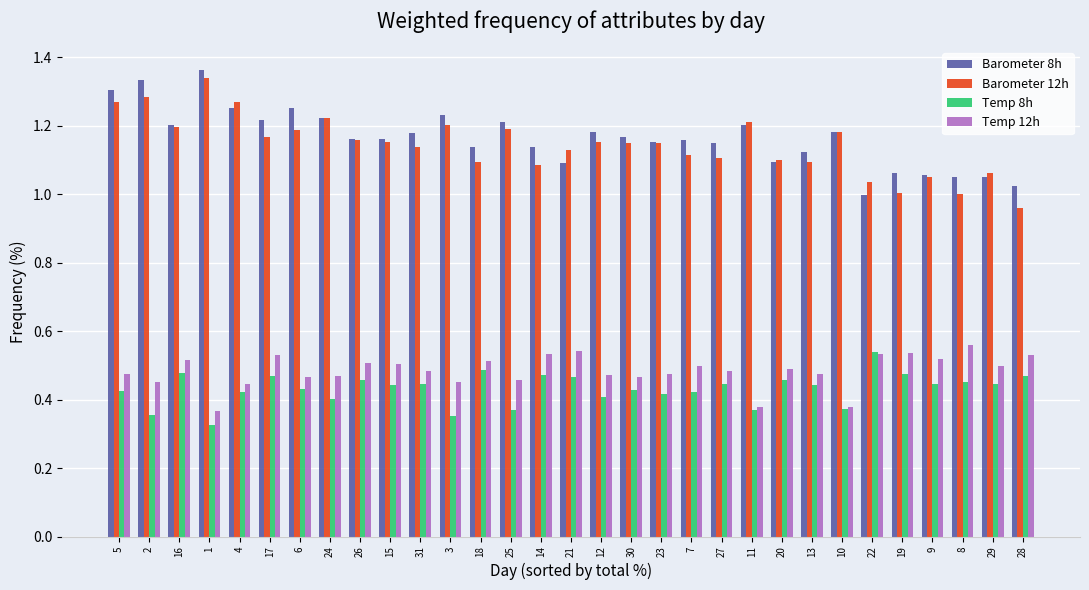

What is the difference between the highest and lowest values at 7?

0.7